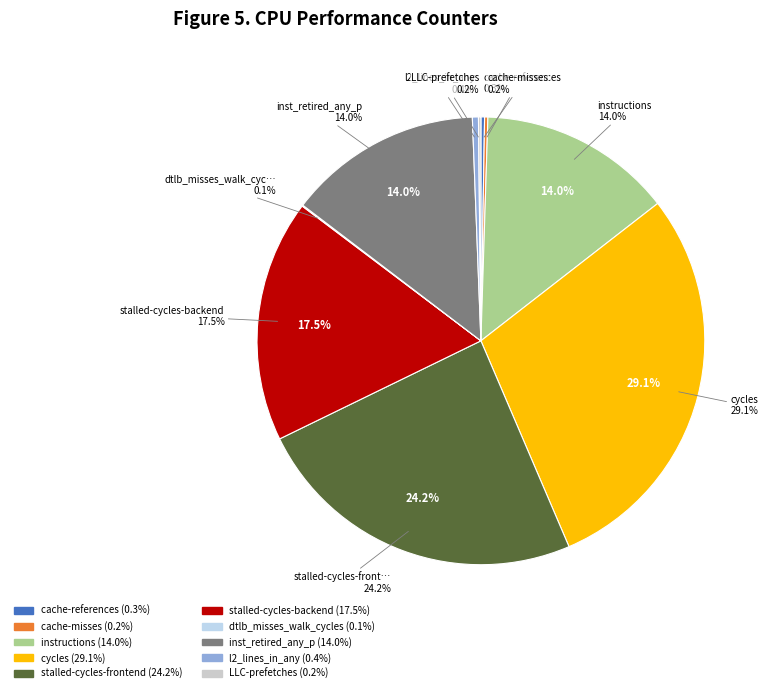

What is the largest slice in the pie chart?

cycles